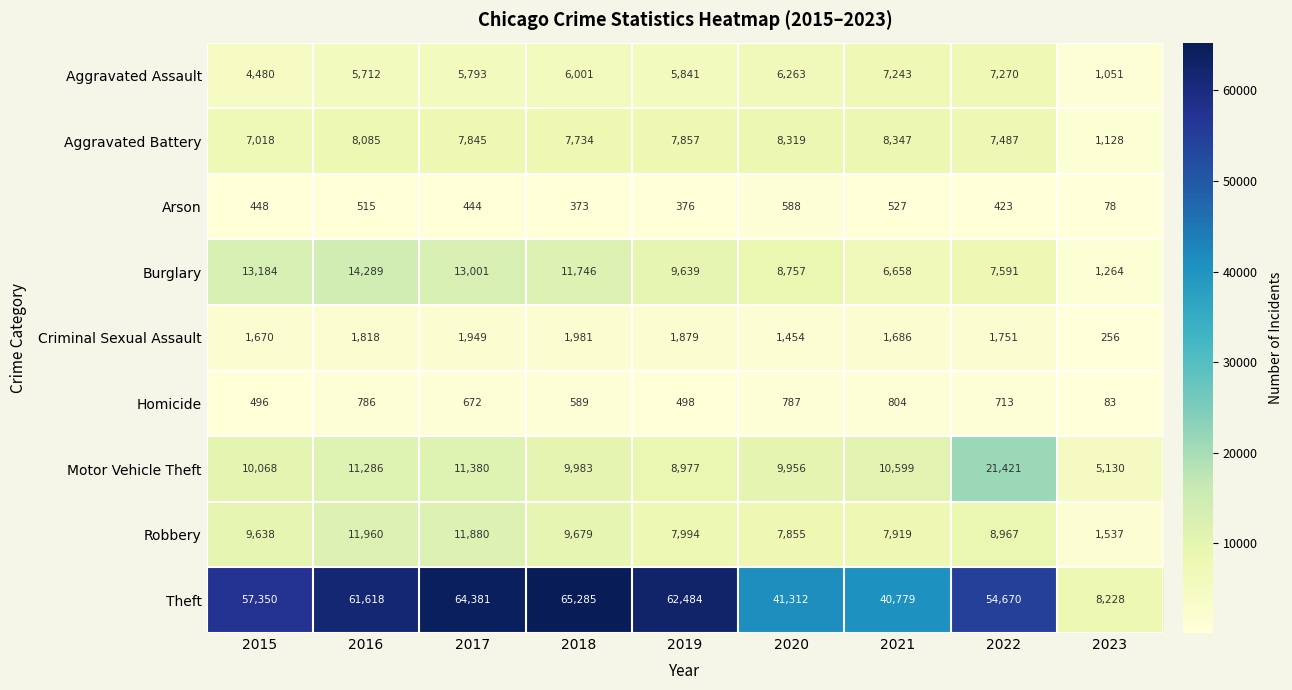

Which series has the widest spread of values?

Theft